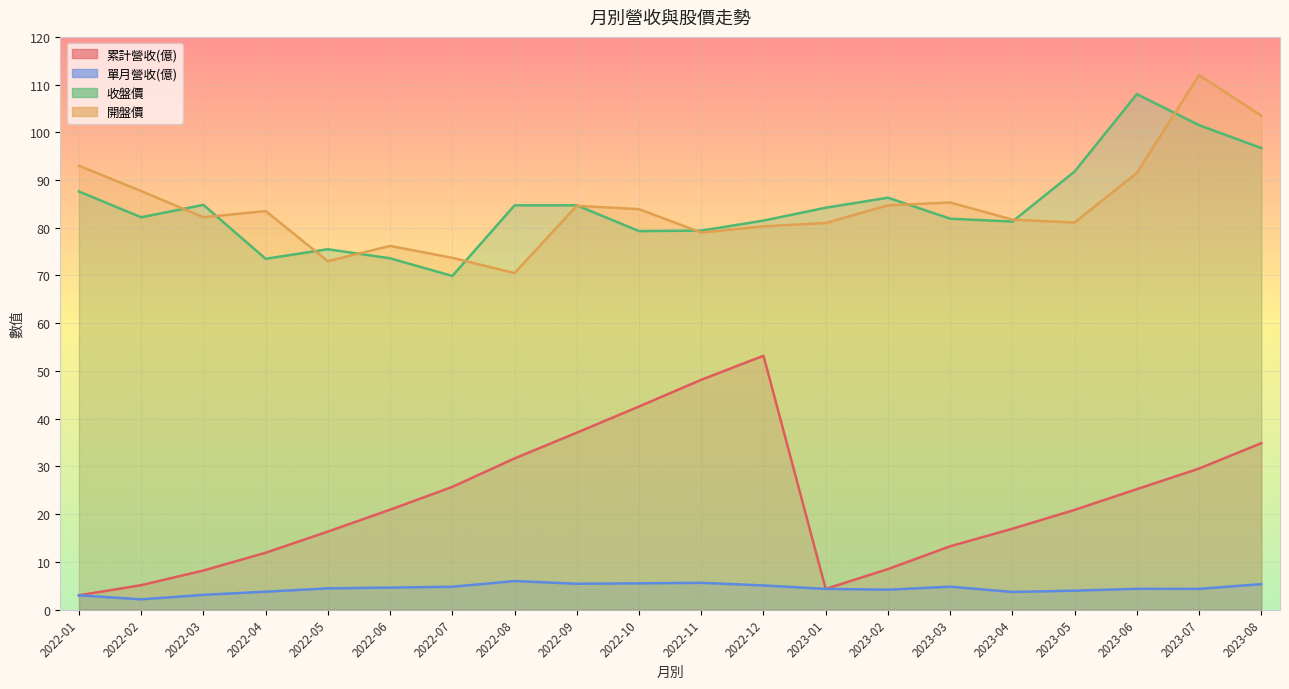

Is the value of 收盤價 at 2022-04 greater than the value of 開盤價 at 2022-11?

No